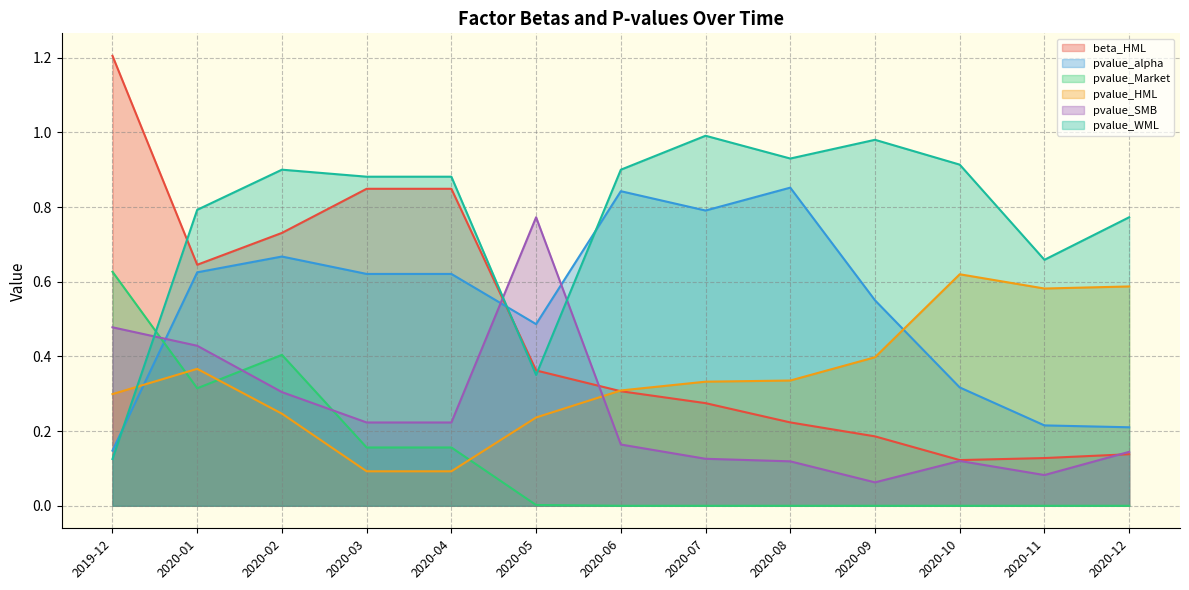

What is the difference between the pvalue_Market values at 2020-06 and 2020-02?

0.4